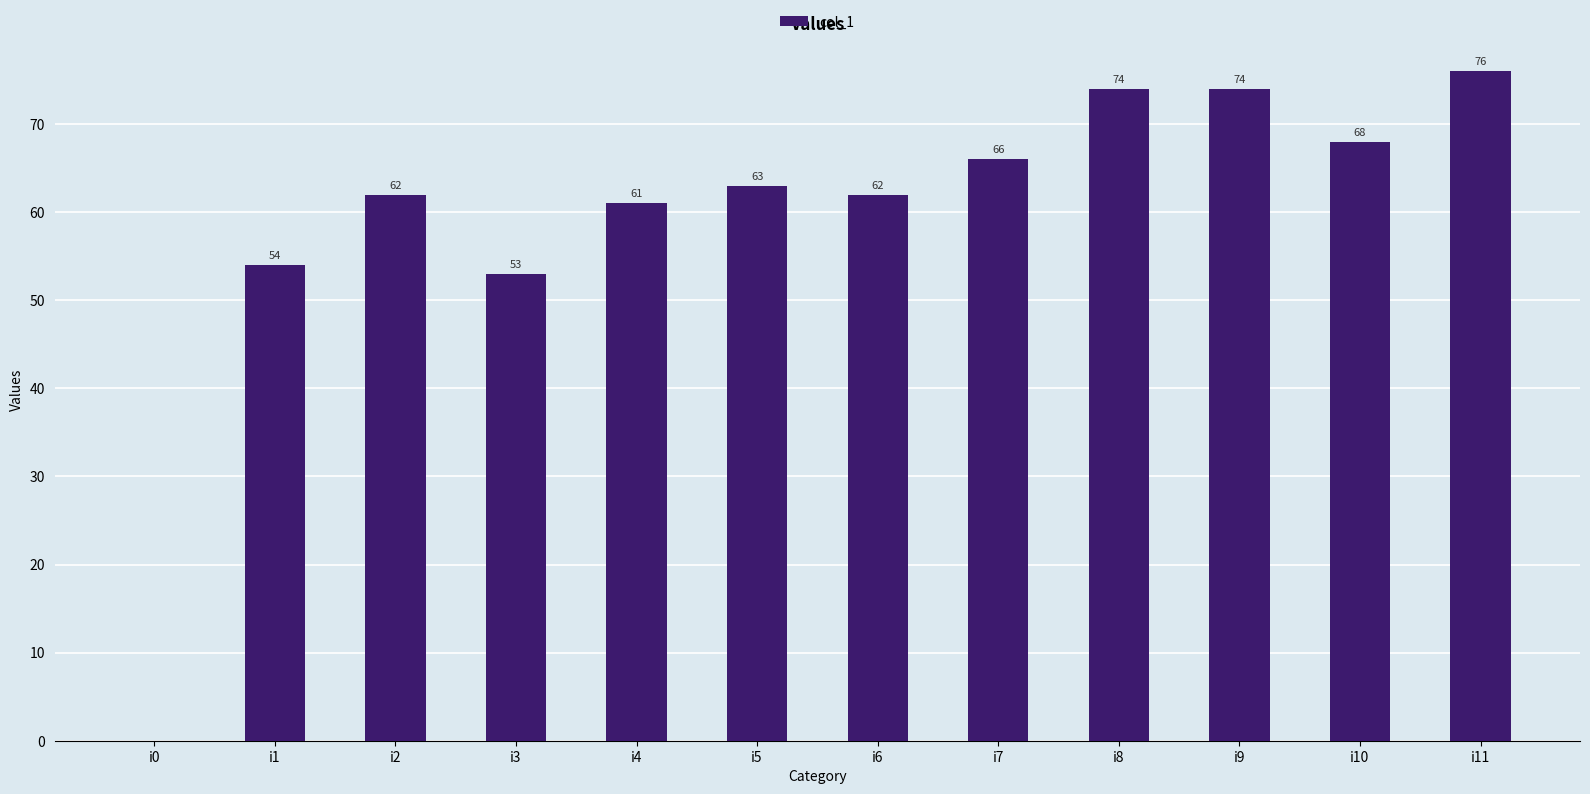

What is the sum of the values at i8 and i6?

136